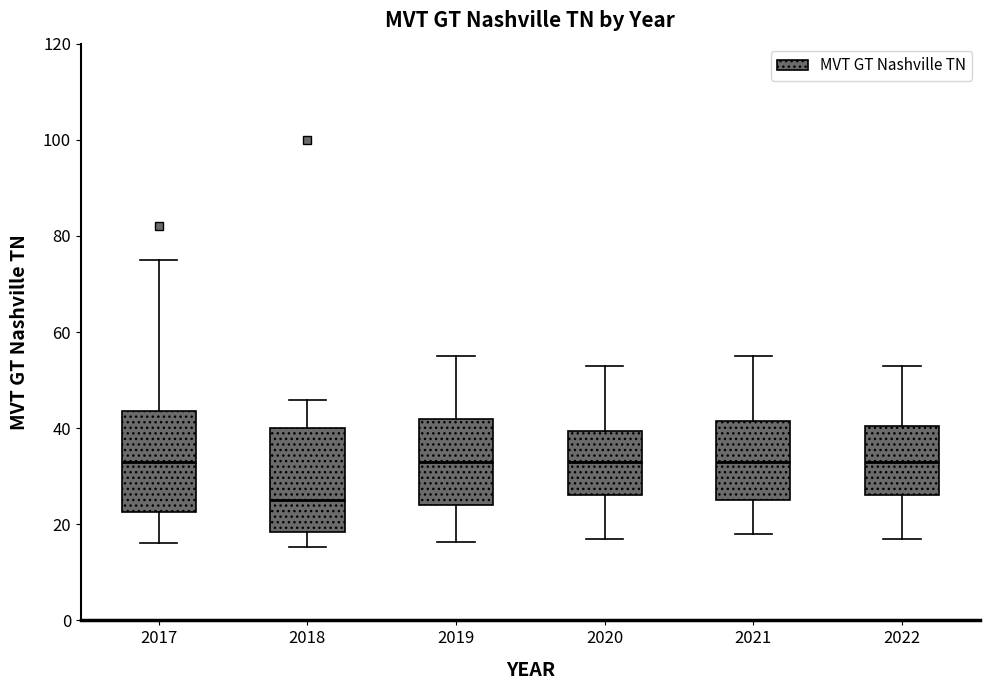

Where does the upper whisker of the box at x = 2021 end on the y-axis? The values are not printed on the chart, so give them approximately, as read against the axis.

56